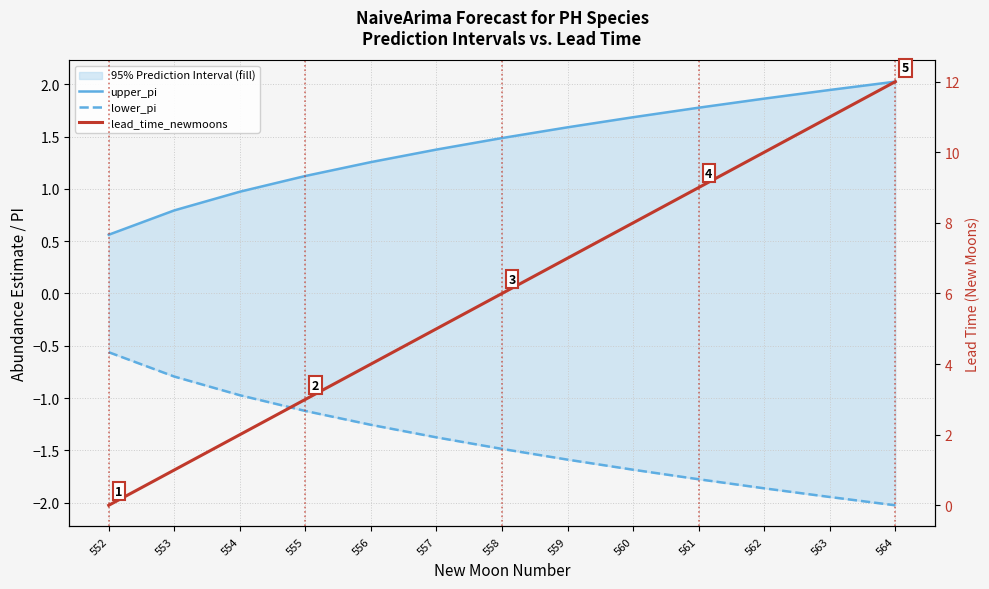

What is the minimum value for upper_pi?

0.6